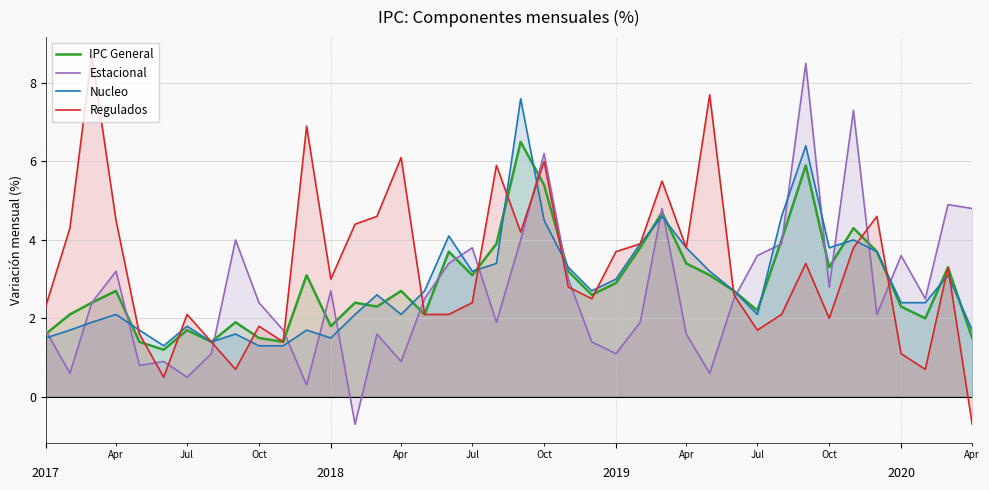

What is the smallest value displayed?

-0.7